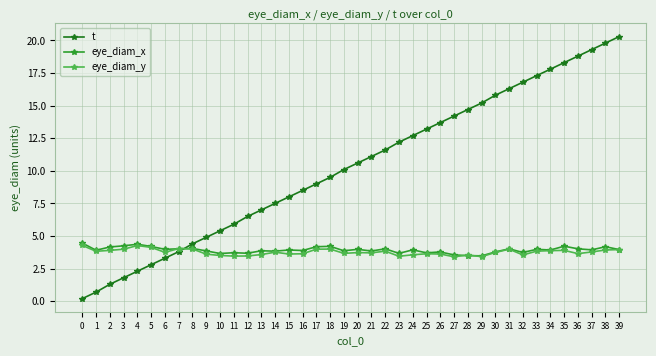

Rank the series by their maximum value, from highest to lowest.

t, eye_diam_x, eye_diam_y